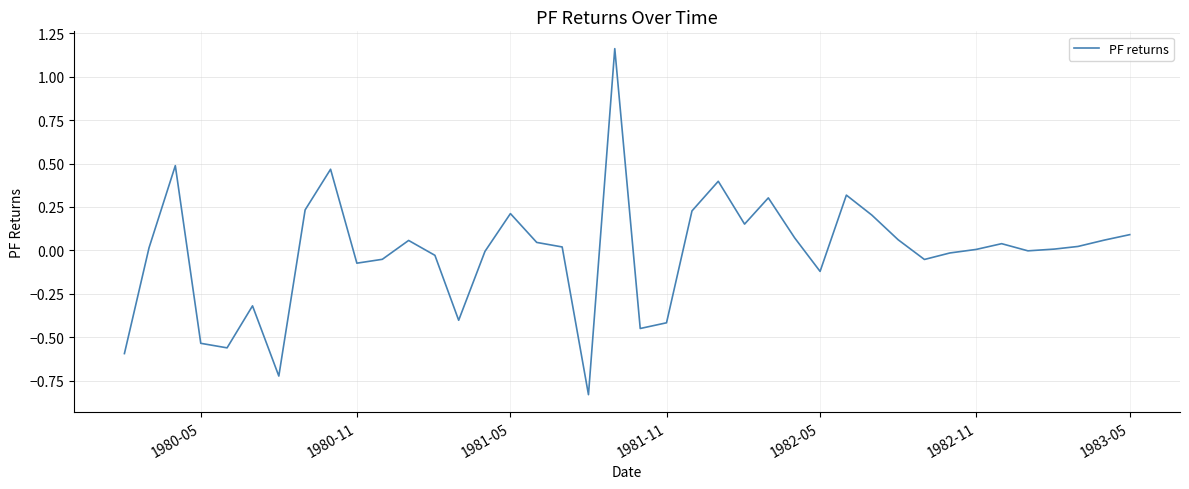

What is the difference between the maximum and minimum values?

2.0